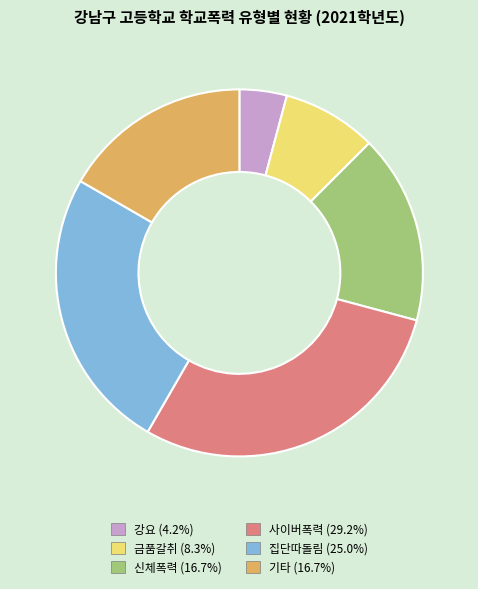

Do 강요 and 기타 together represent more than half of the pie?

No